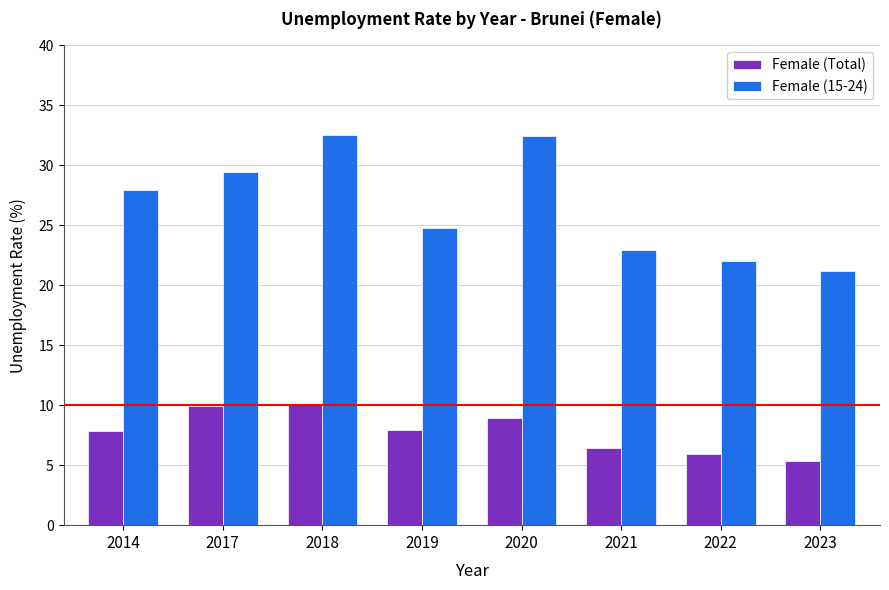

Which series changed the most between 2019 and 2020?

Female (15-24)